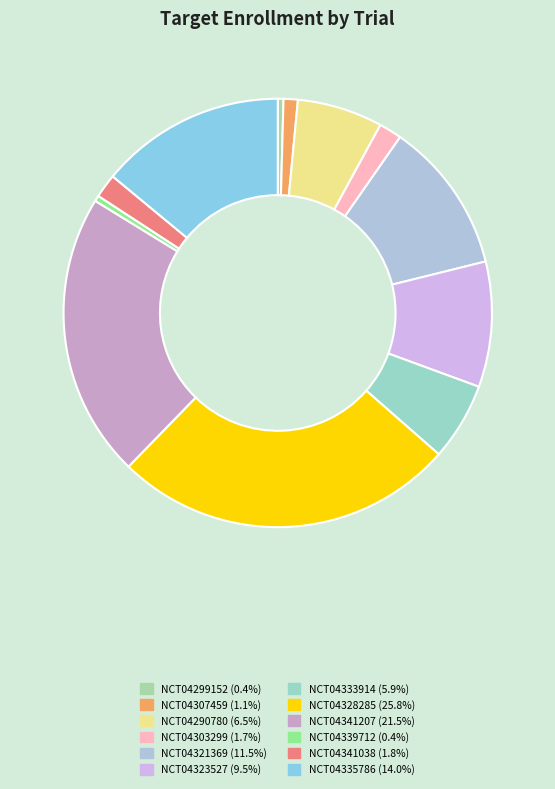

Which slice is the smallest?

NCT04299152